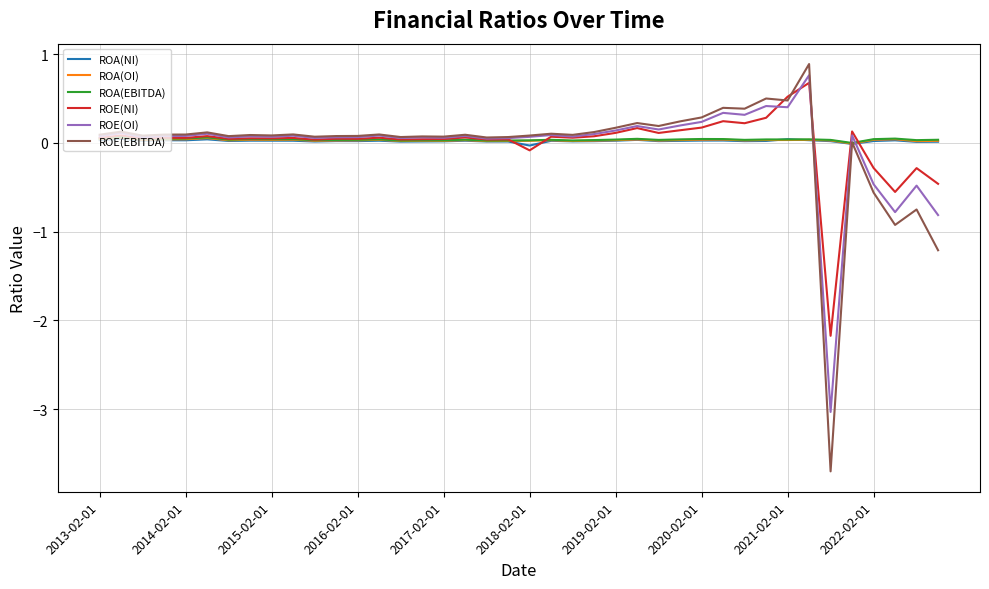

What is the maximum value for ROE(OI)?

0.8